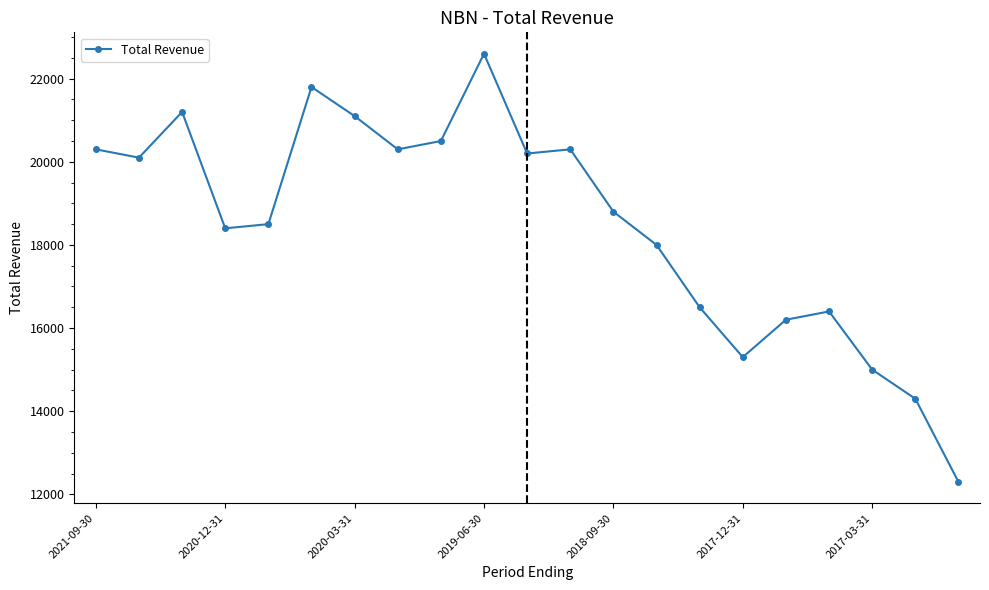

Reading right to left, transcribe all the data shown in this chart.

12300	14300	15000	16400	16200	15300	16500	18000	18800	20300	20200	22600	20500	20300	21100	21800	18500	18400	21200	20100	20300